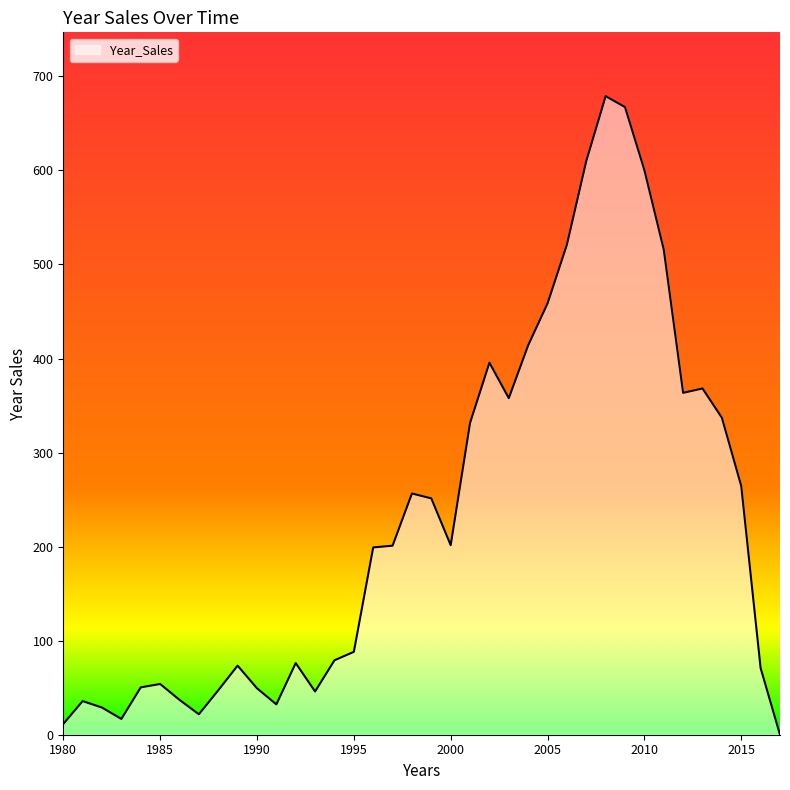

How many interior local peaks (higher than both neighbors) does the data have?

8